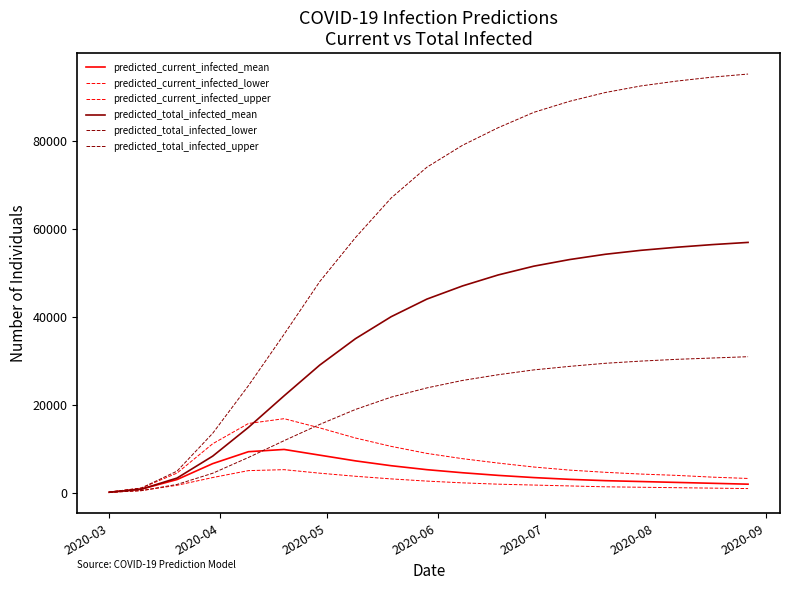

Is this an area chart (filled region under the line)?

No